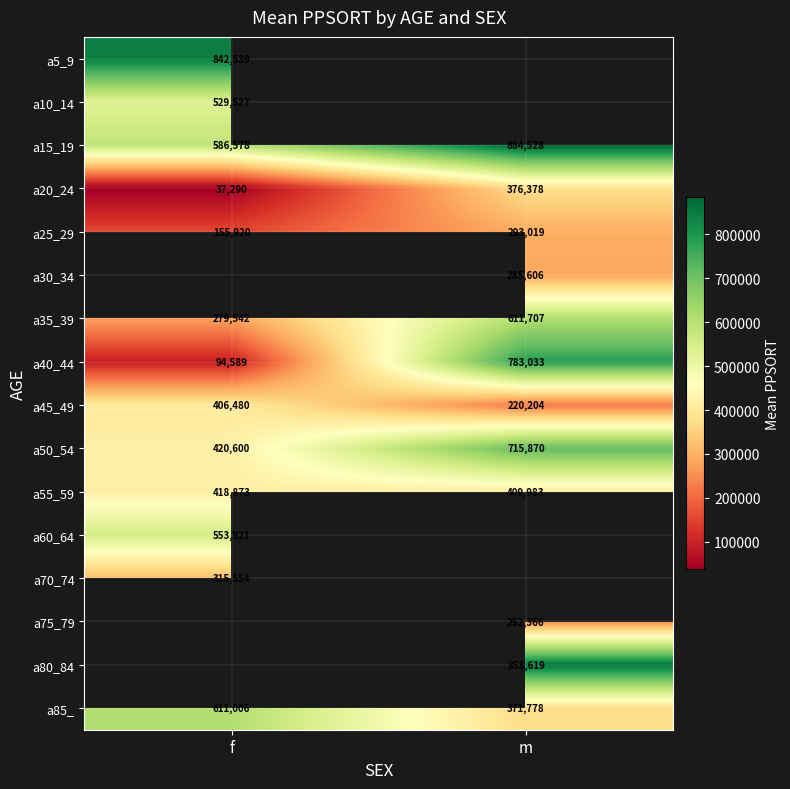

Is the value of a45_49 at f greater than the value of a55_59 at f?

No